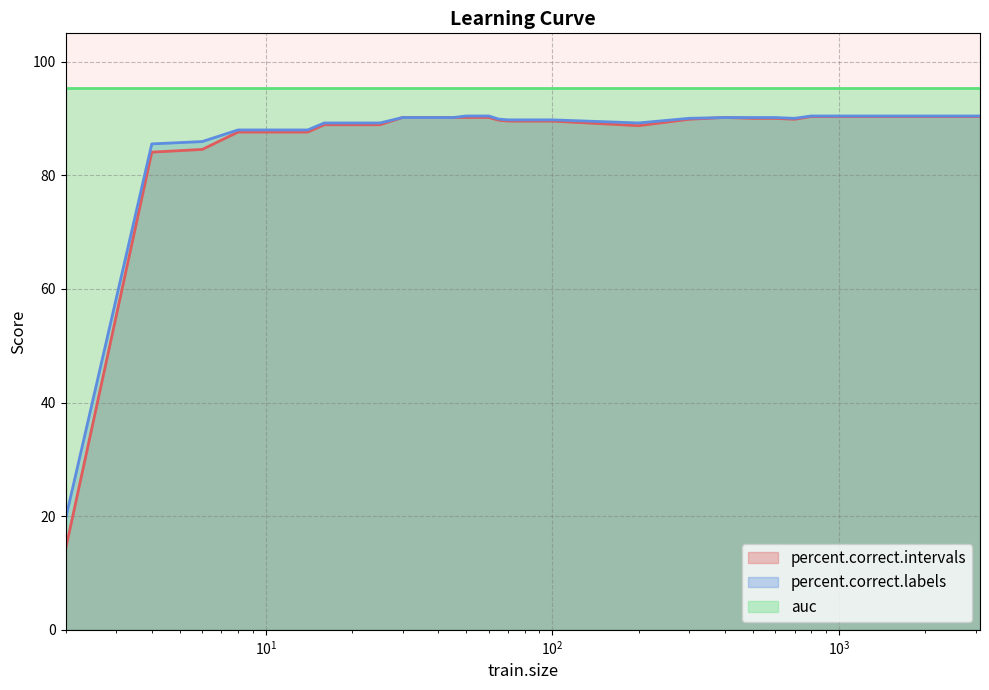

True or false: auc and percent.correct.labels intersect in this chart.

False